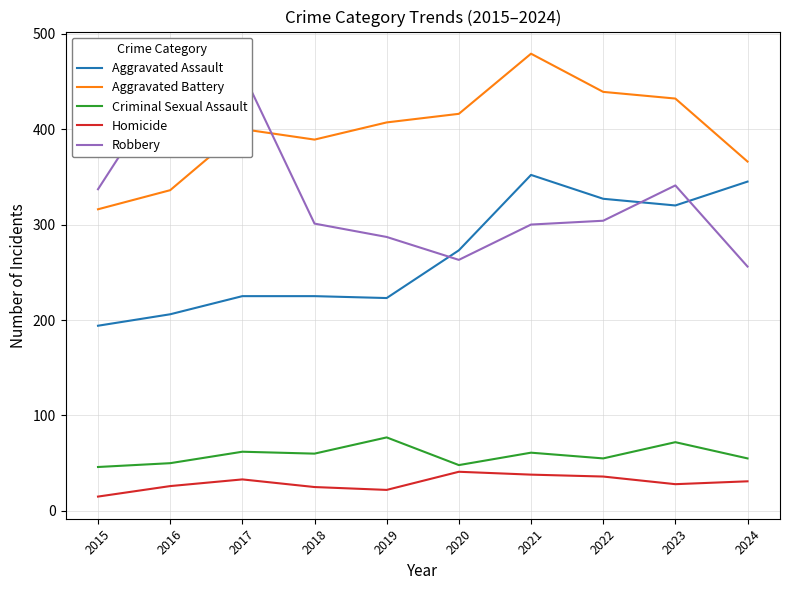

True or false: Robbery and Aggravated Assault intersect in this chart.

True